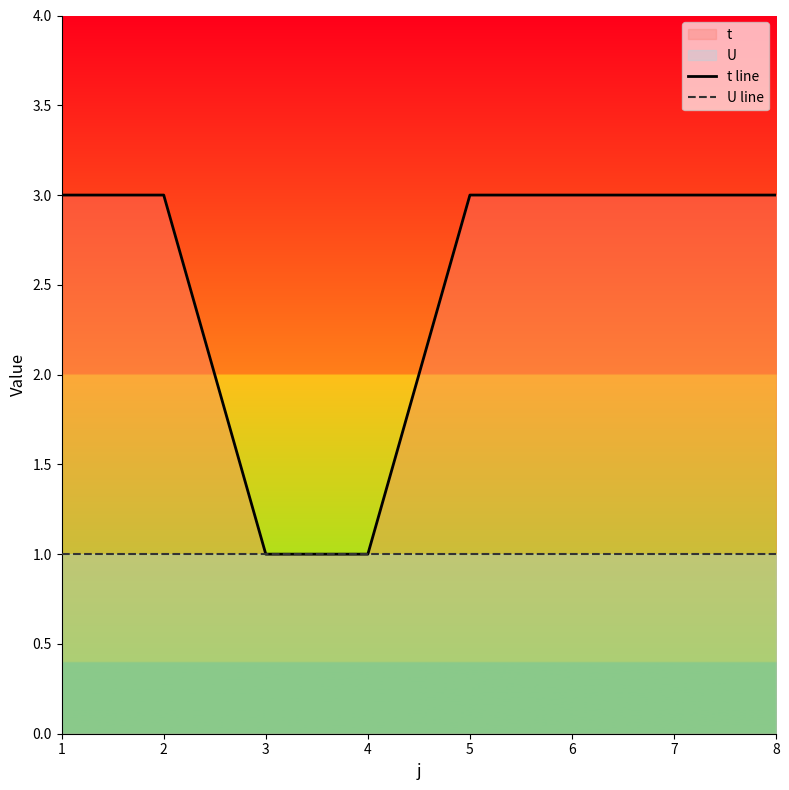

What is the greatest value displayed?

3